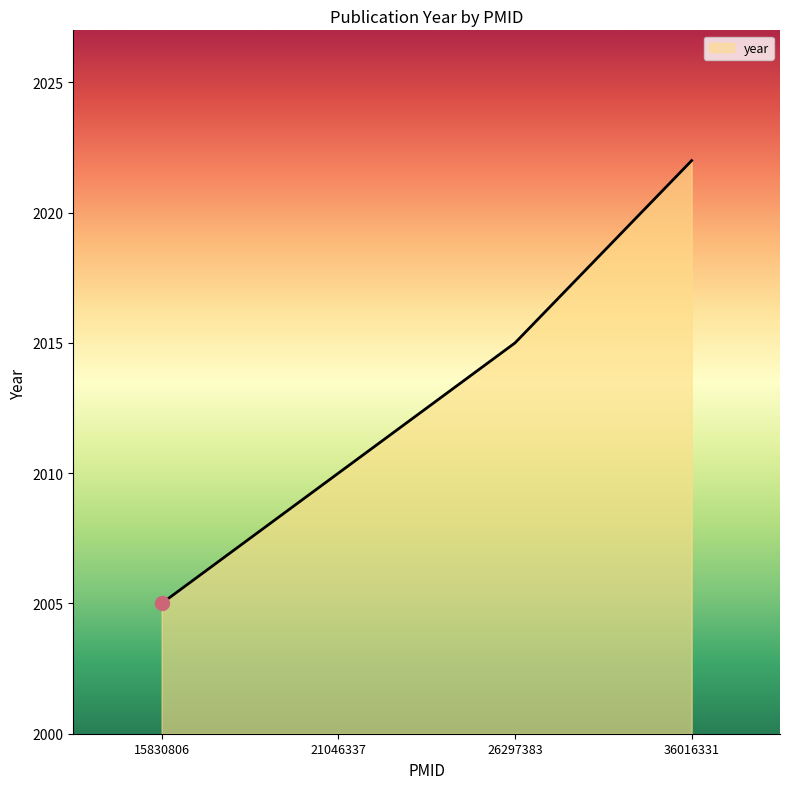

How many lines are shown in the chart?

1